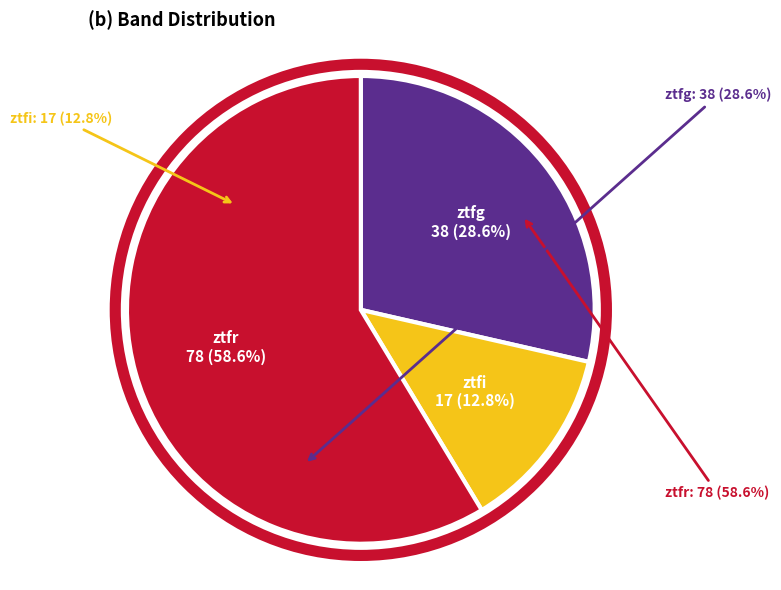

Which slice is the largest?

ztfr